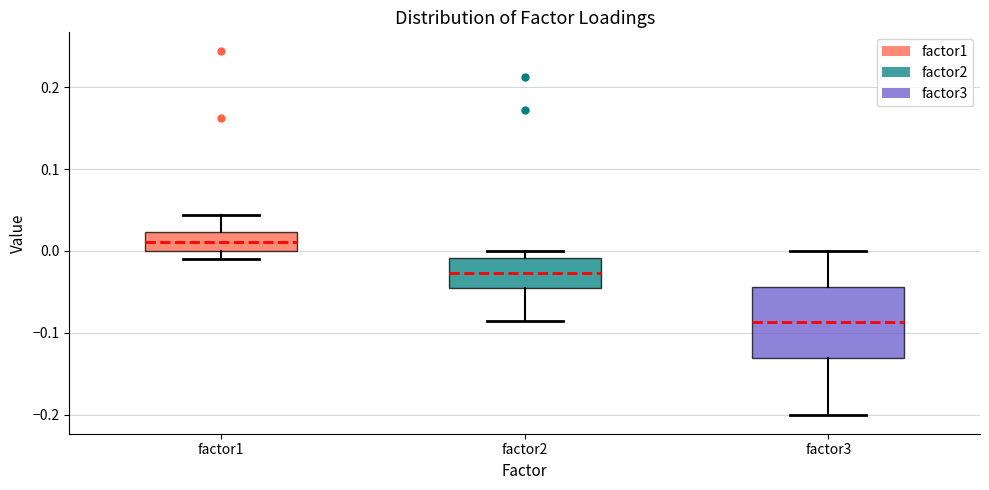

Reading left to right, read every box against the y-axis: the position of its median line, the range the box covers, and the ends of its whiskers. The values are not printed on the chart, so give them approximately, as read against the axis.

factor1: median 0.01, box 0.00 to 0.02, whiskers -0.01 to 0.04
factor2: median -0.03, box -0.04 to -0.01, whiskers -0.09 to 0.00
factor3: median -0.09, box -0.13 to -0.04, whiskers -0.20 to 0.00